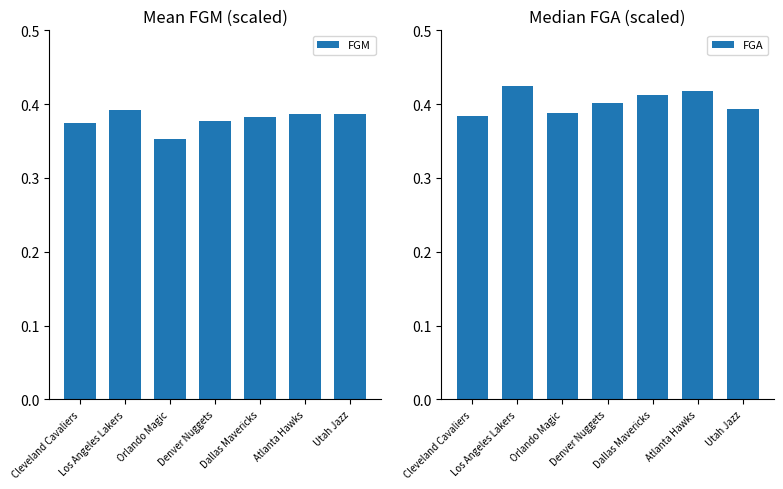

What position from the left is Orlando Magic?

3